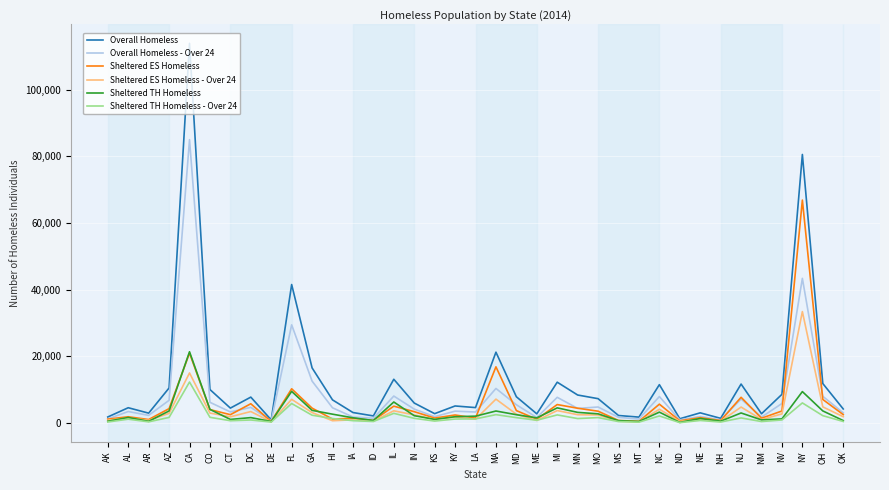

At which label does Sheltered ES Homeless first exceed 2499?

AZ